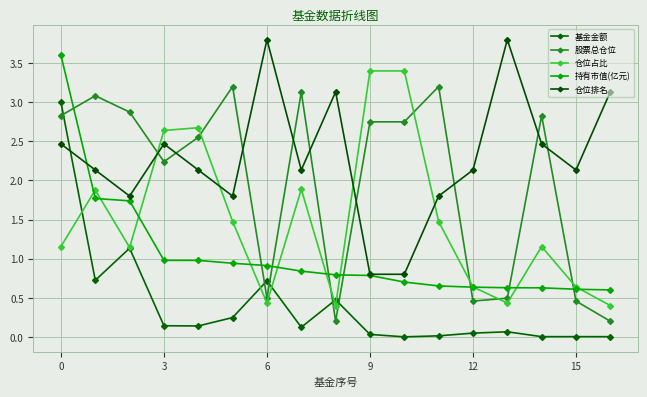

Which series ends up on top after the final intersection of 仓位排名 and 基金金额?

仓位排名